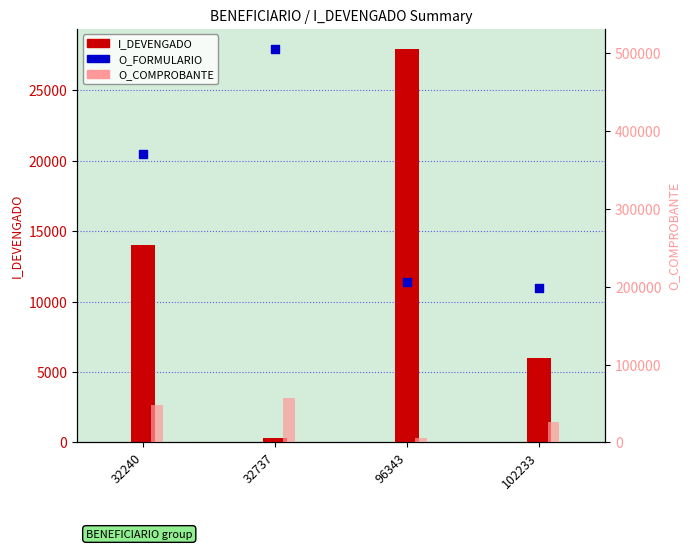

Which series reaches the maximum Y coordinate?

O_FORMULARIO